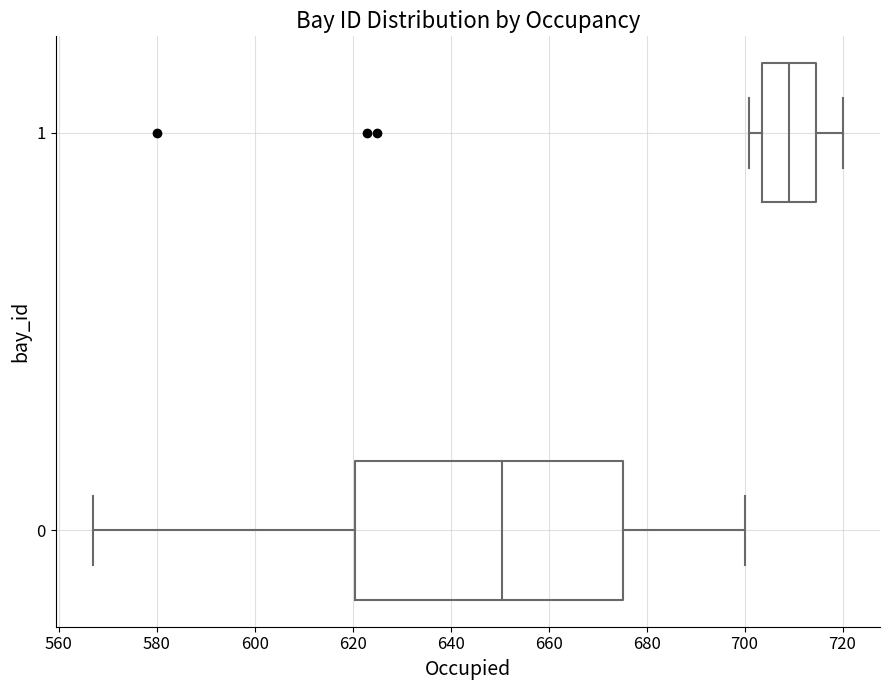

Reading bottom to top, transcribe this box plot: for each box, give where its median line is, the range the box spans, and where its two whiskers end, as read against the x-axis. The values are not printed on the chart, so give them approximately, as read against the axis.

0: median 650, box 620 to 676, whiskers 568 to 700
1: median 710, box 704 to 714, whiskers 702 to 720